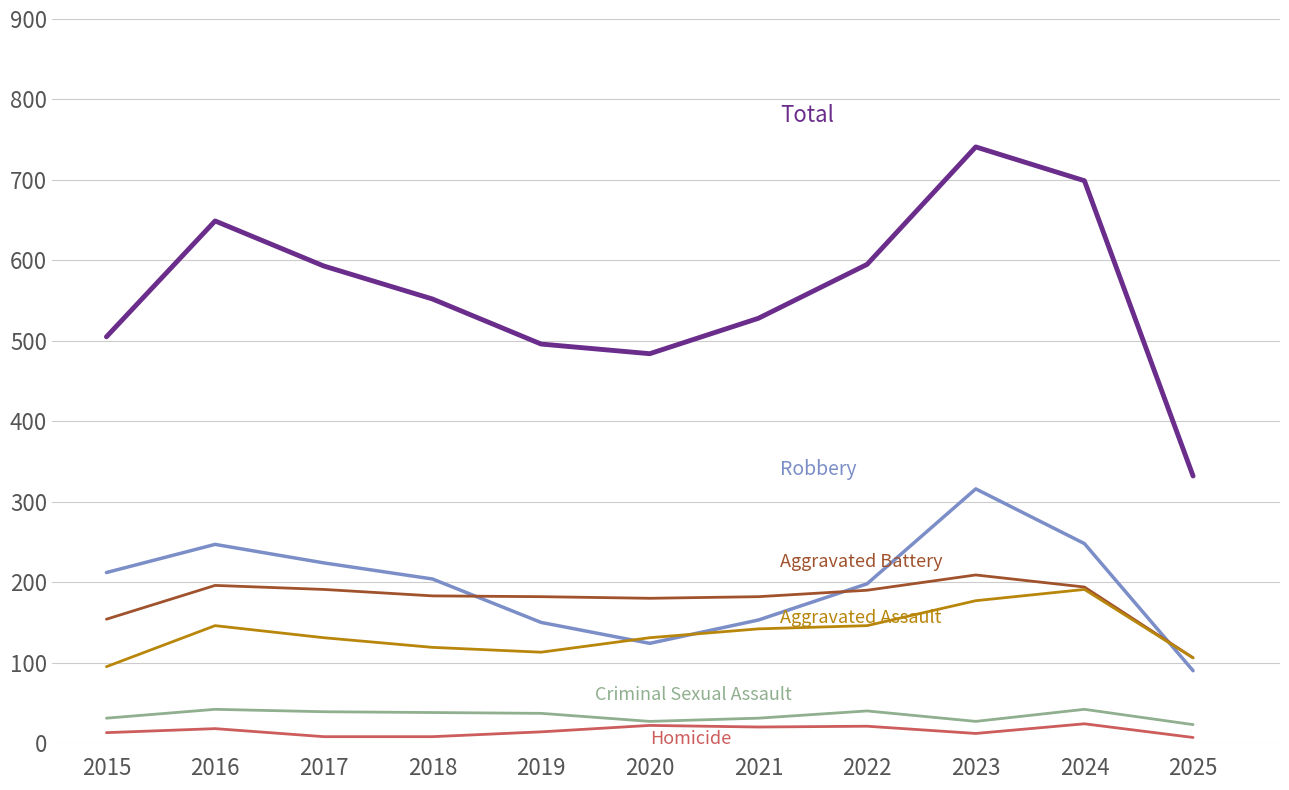

How many lines are shown in the chart?

6